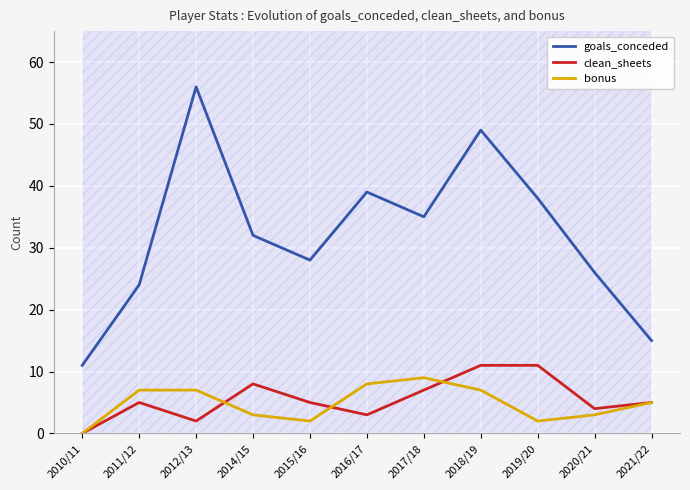

Between which two adjacent categories do bonus and clean_sheets first intersect?

2012/13 and 2014/15